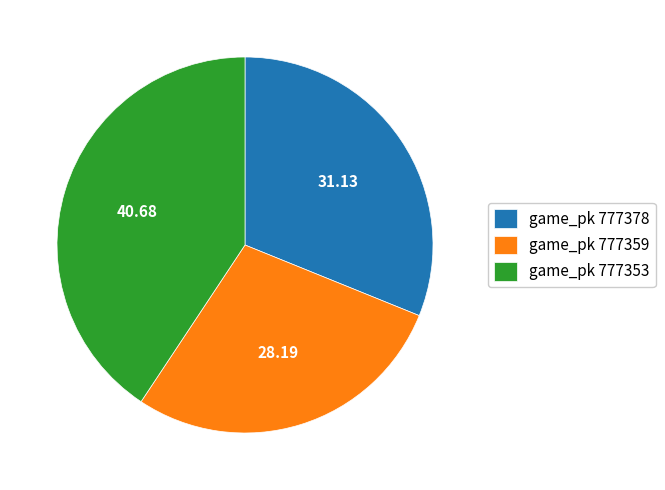

What is the ratio of the value at game_pk 777353 to the value at game_pk 777378?

1.3